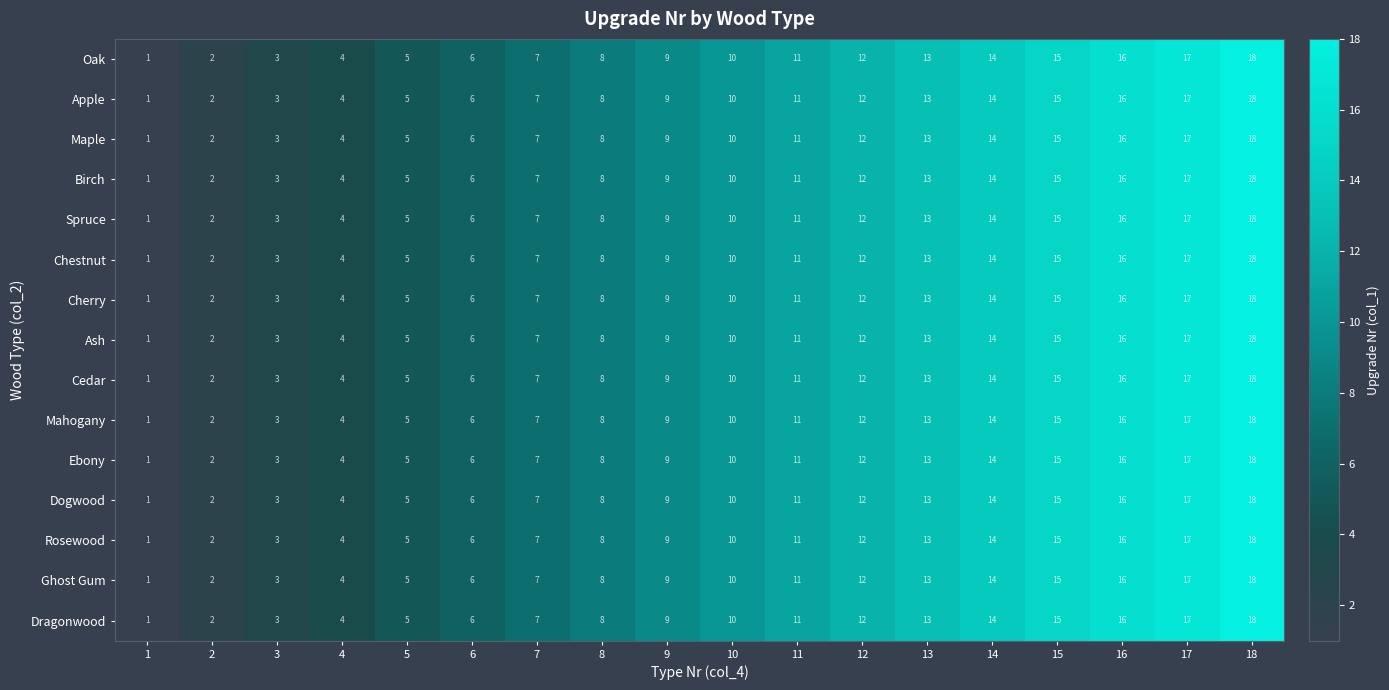

What is the average value of the Chestnut series?

10